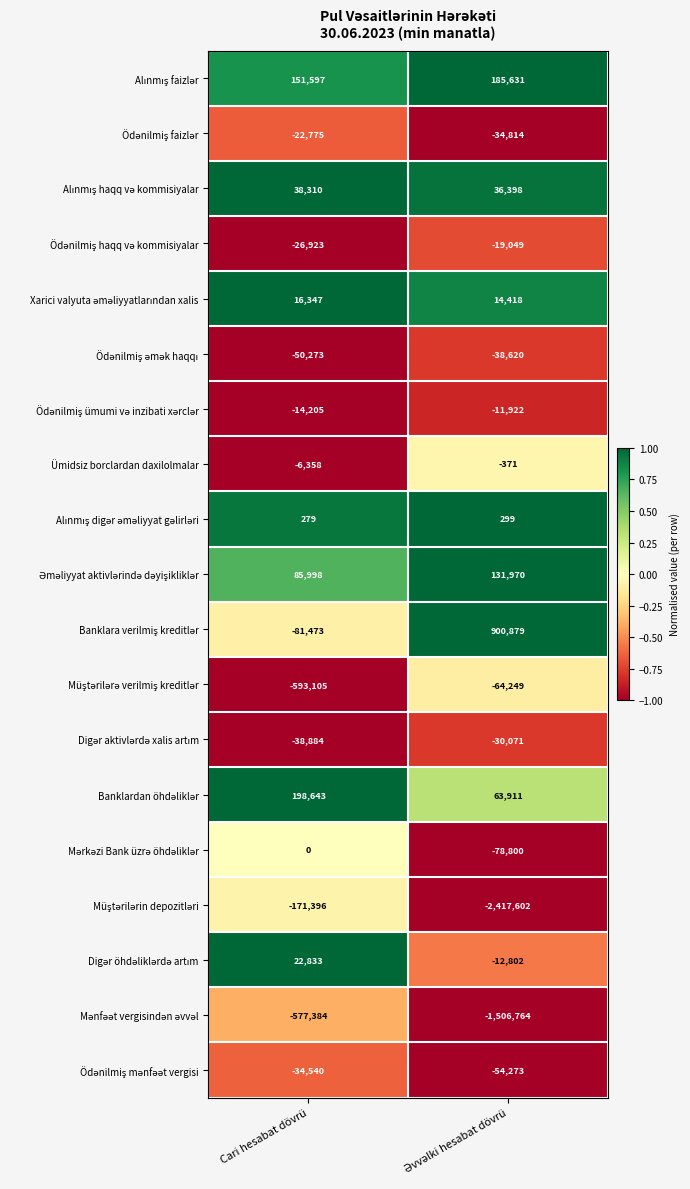

Is it true that Ümidsiz borclardan daxilolmalar equals -6358 at Cari hesabat dövrü?

True